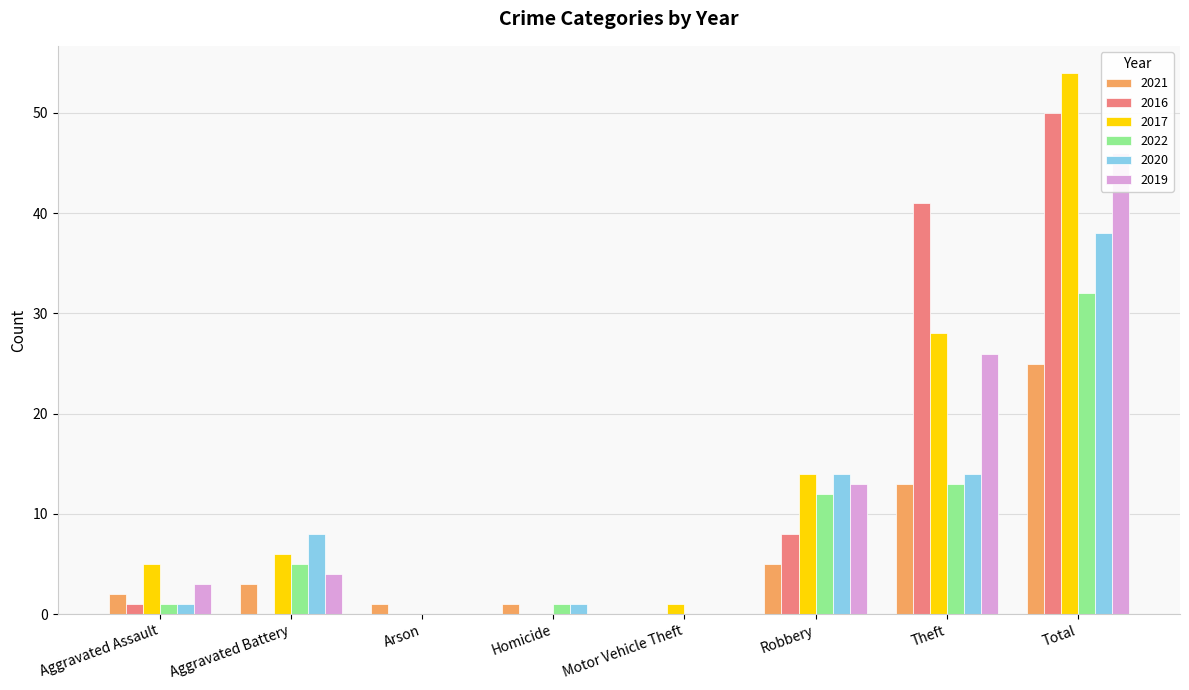

What are all the series names shown in the legend?

2021, 2016, 2017, 2022, 2020, 2019